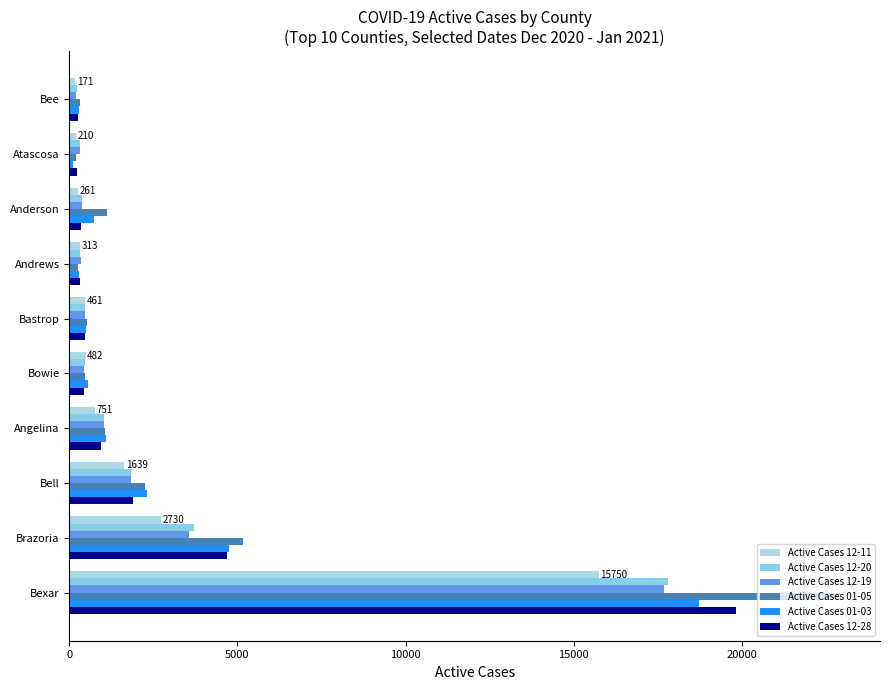

What is the value of the Active Cases 12-11 bar at the 8th from the left?

261.0